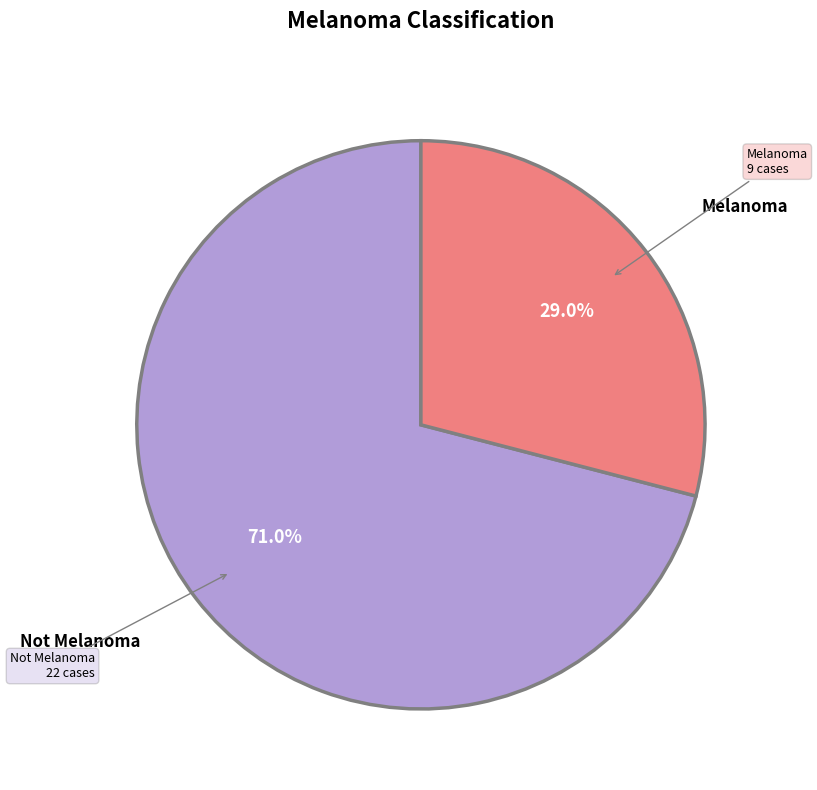

Is there any slice that represents more than half of the pie?

Yes